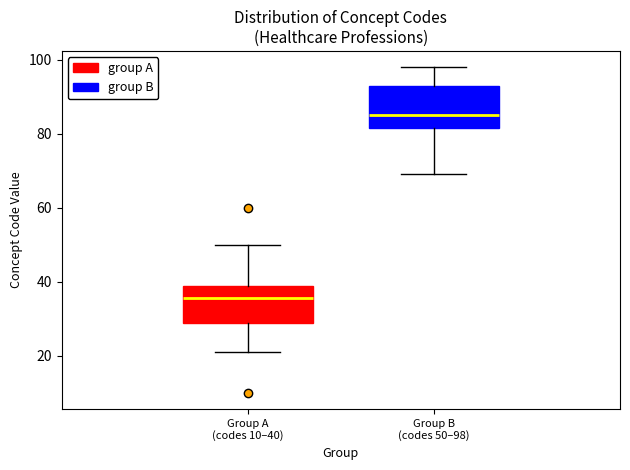

Which box's median line is the highest?

Group B (codes 50–98)